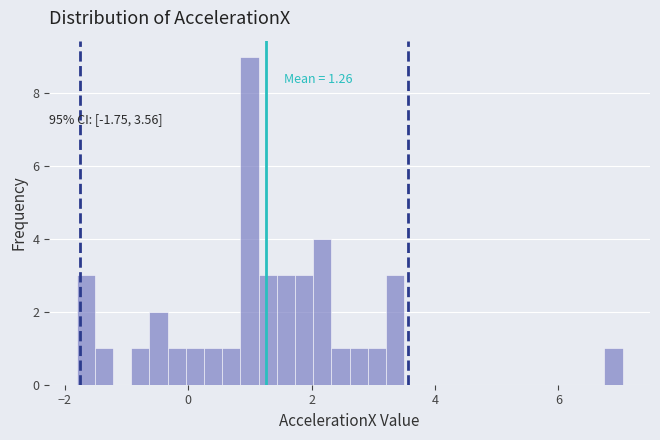

Around what value on the x-axis is the tallest bar? Give the approximate position of its centre, as read against the axis.

1.0